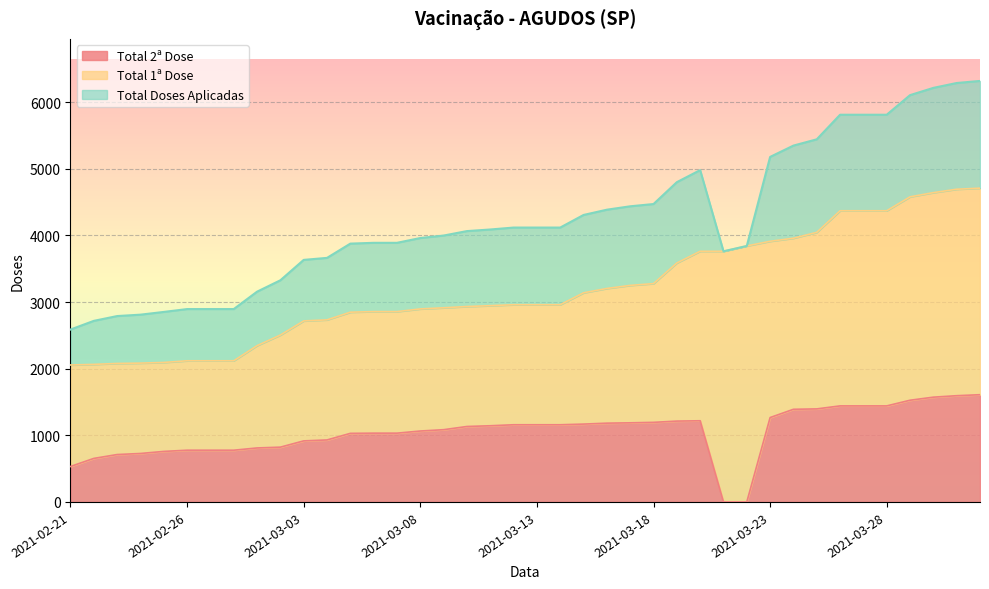

What is the label of the 31st point from the right?

2021-03-02